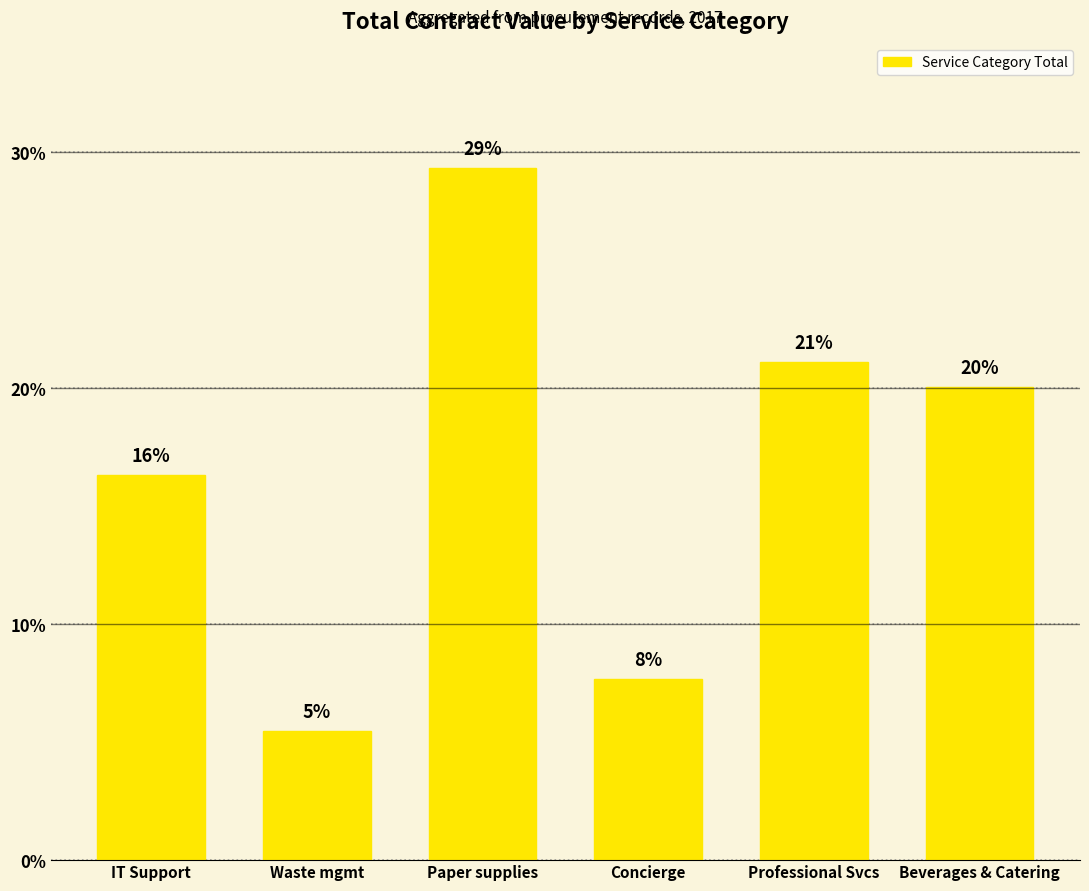

How many bars are there in total?

6